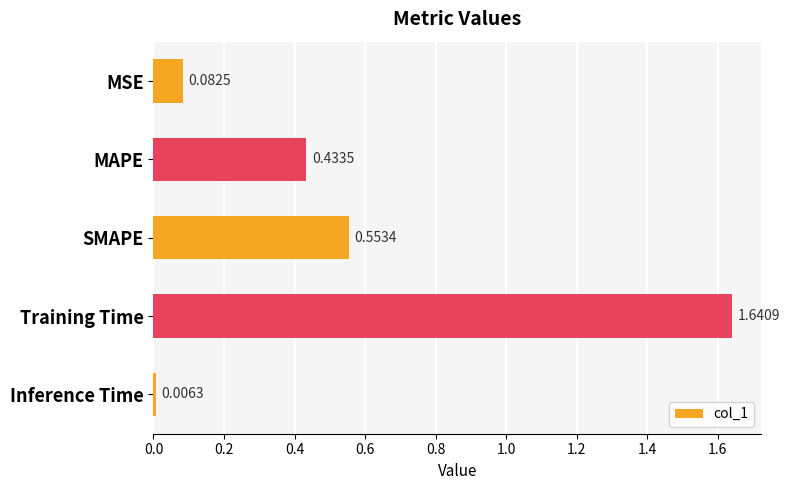

What is the sum of all values?

2.7